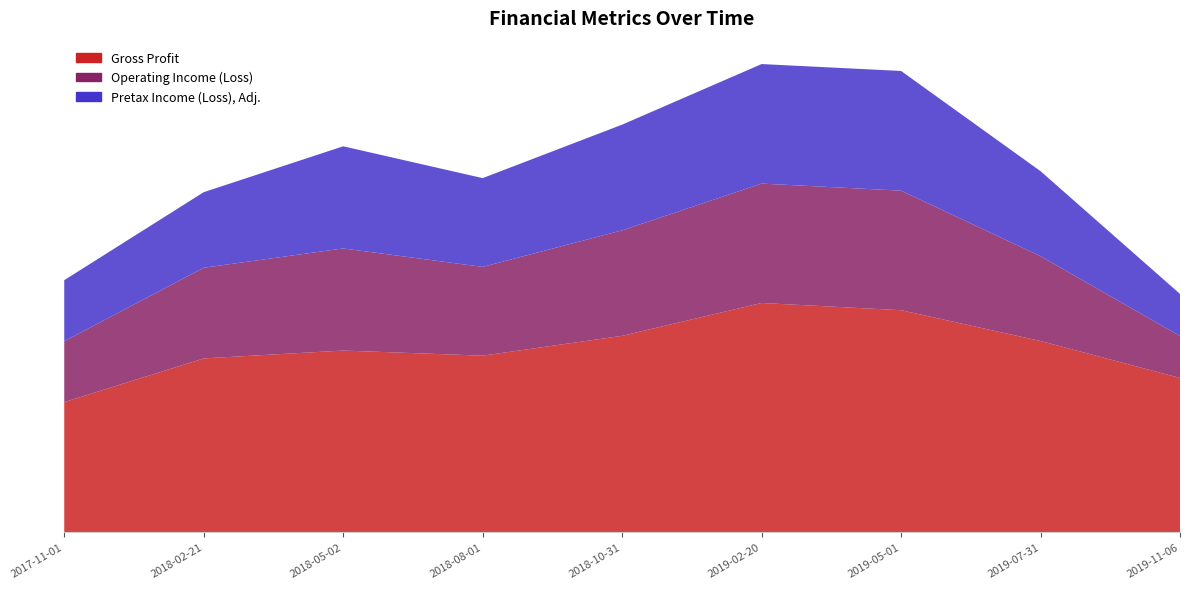

Reading left to right, list all the values displayed in this chart.

Gross Profit: 2017-11-01=98439000	2018-02-21=131519000	2018-05-02=137482000	2018-08-01=133595000	2018-10-31=148624000	2019-02-20=173514000	2019-05-01=168041000	2019-07-31=144708000	2019-11-06=116696000
Operating Income (Loss): 2017-11-01=46132000	2018-02-21=68677000	2018-05-02=77358000	2018-08-01=67254000	2018-10-31=79927000	2019-02-20=90455000	2019-05-01=90568000	2019-07-31=64253000	2019-11-06=31781000
Pretax Income (Loss), Adj.: 2017-11-01=46231000	2018-02-21=57269000	2018-05-02=77388000	2018-08-01=67265000	2018-10-31=80075000	2019-02-20=90559000	2019-05-01=90698000	2019-07-31=64420000	2019-11-06=31912000